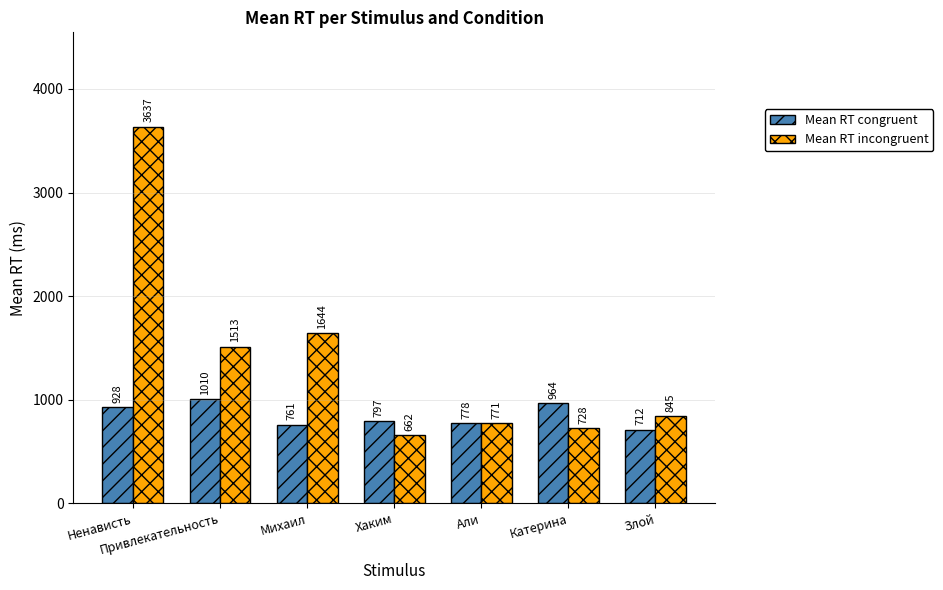

What is the total value across all series at Михаил?

2405